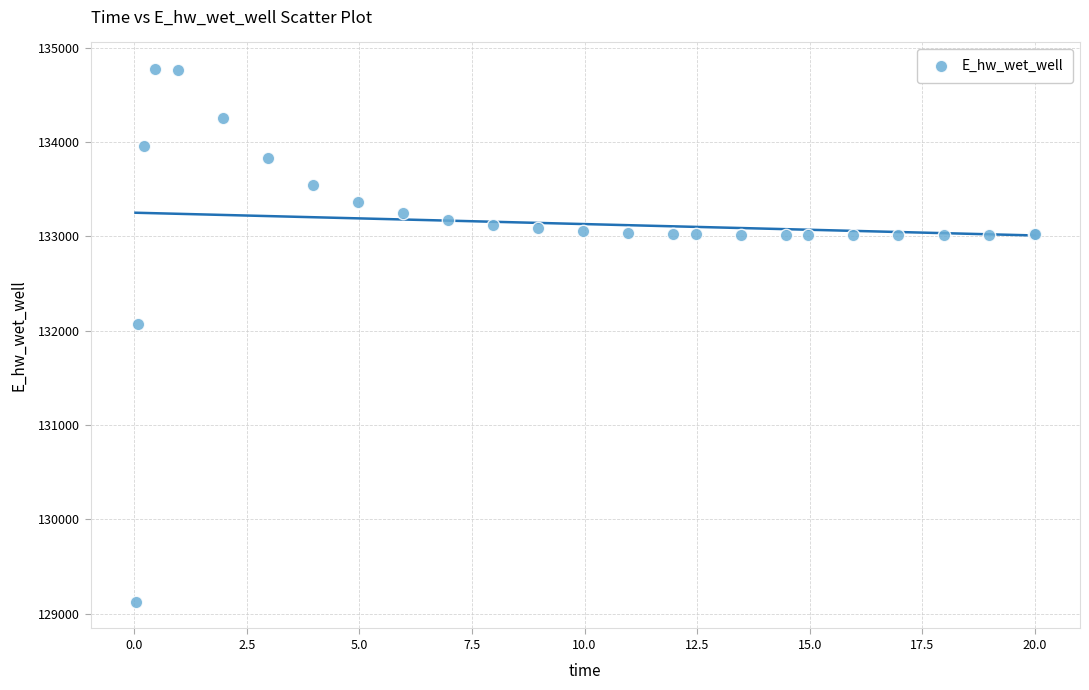

What Y value in the scatter plot is closest to 131948?

132071.8